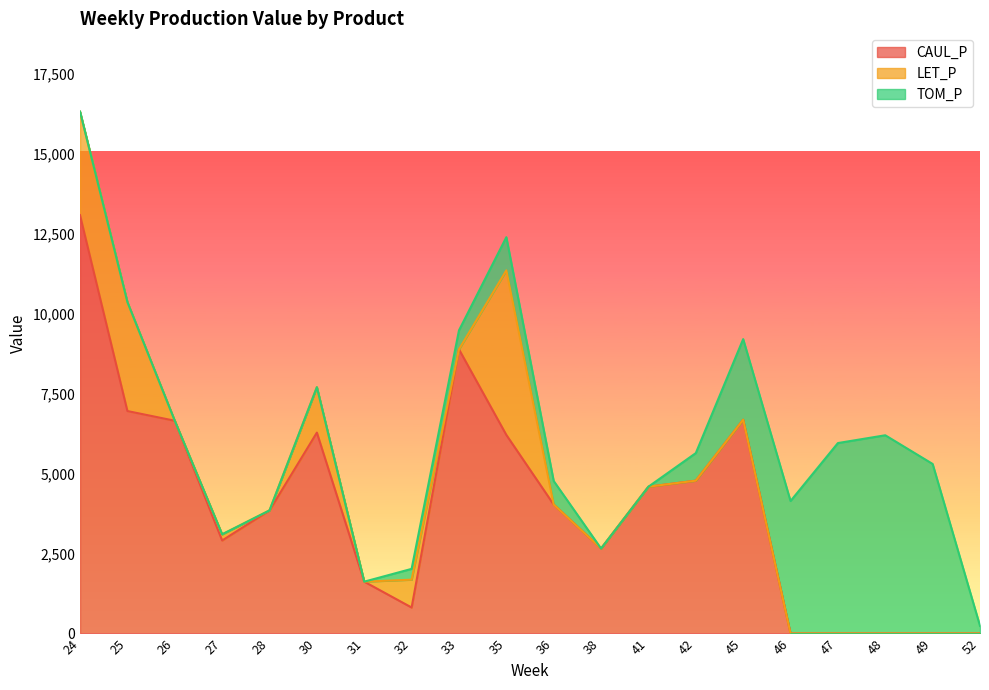

How many intersections are there between TOM_P and CAUL_P?

1